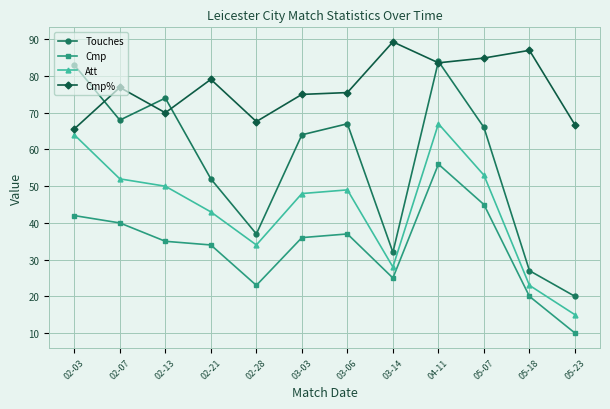

How many data points in Cmp% are less than 76?

6